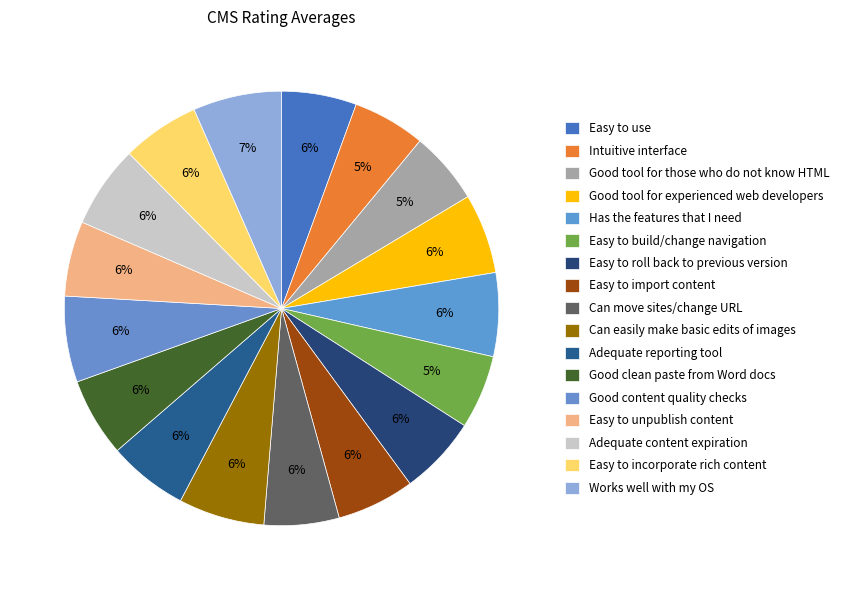

How many slices are in this pie chart?

17